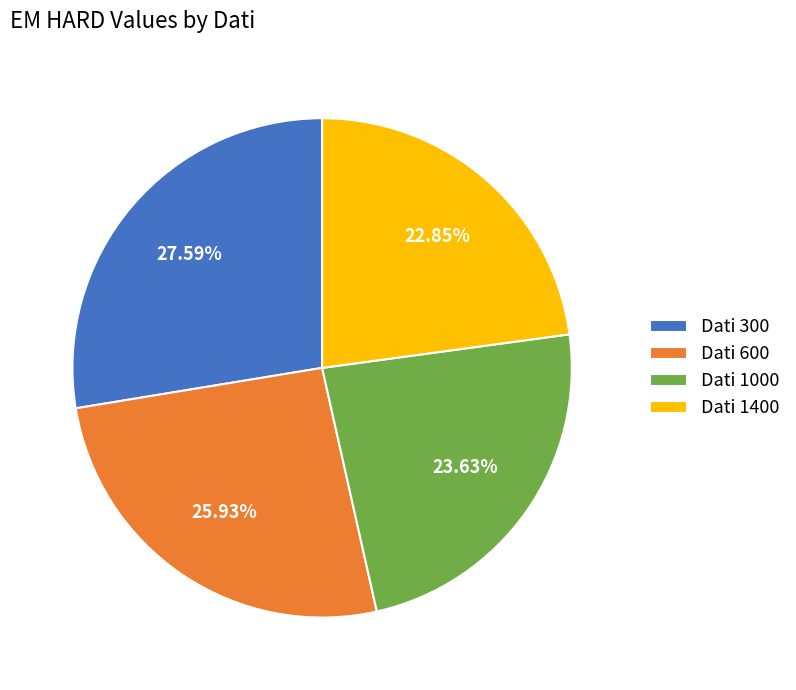

Is the sum of Dati 1000 and Dati 1400 greater than half?

No